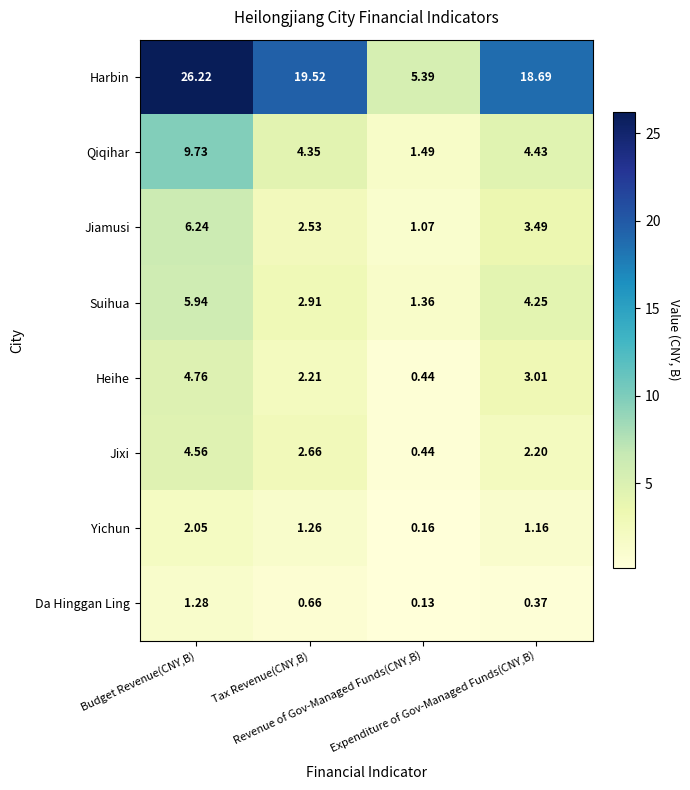

List the series in order of their peak value, highest first.

Harbin, Qiqihar, Jiamusi, Suihua, Heihe, Jixi, Yichun, Da Hinggan Ling